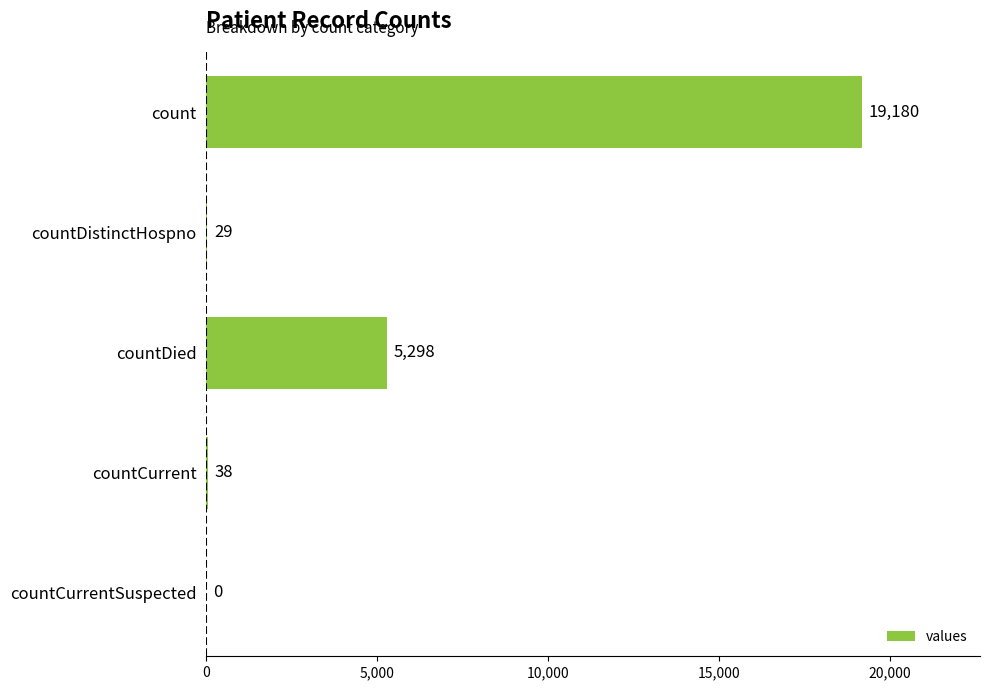

What is the sum of the values at countDied and count?

24478